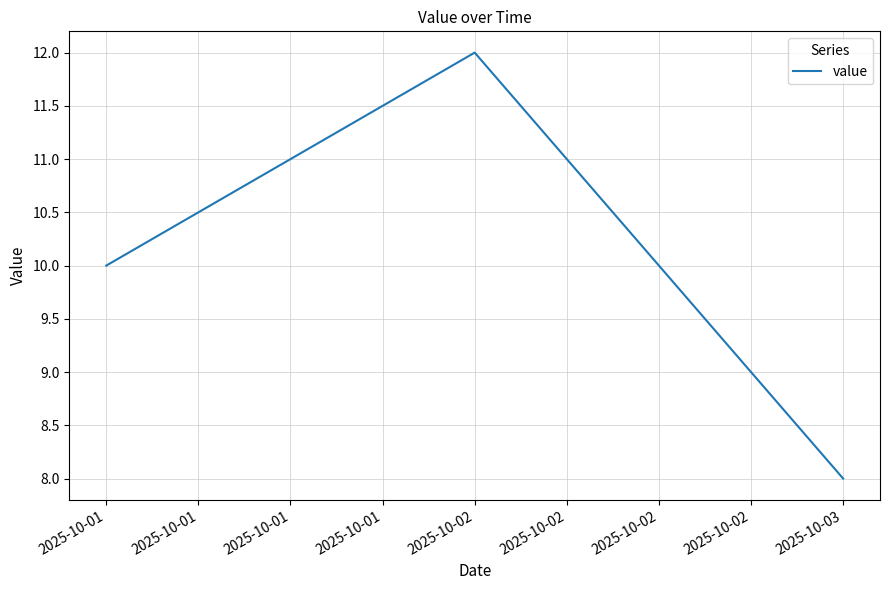

What is the ratio of the value at 2025-10-01 to the value at 2025-10-02?

0.8